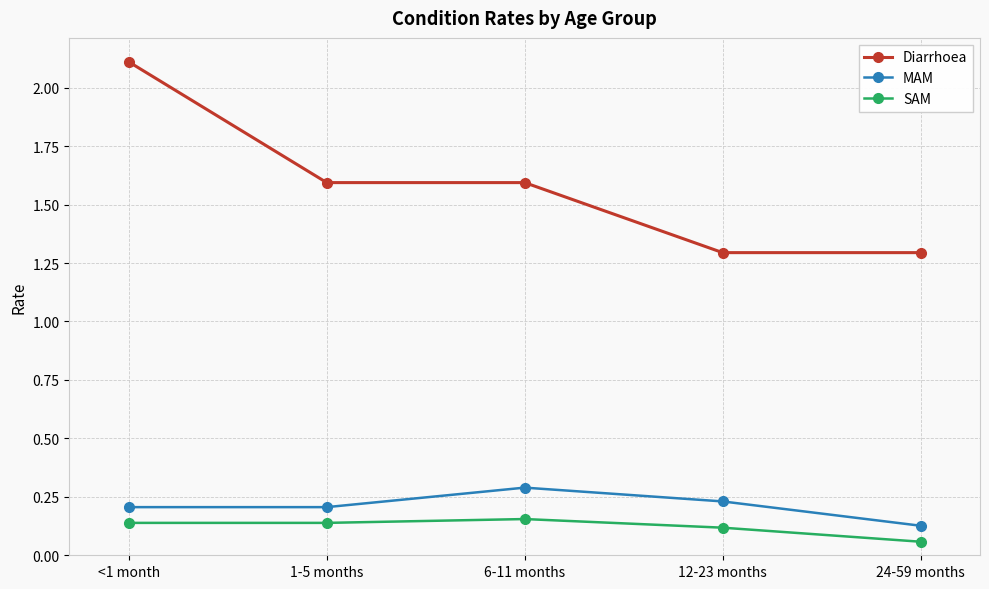

What is the sum of all SAM values?

0.6